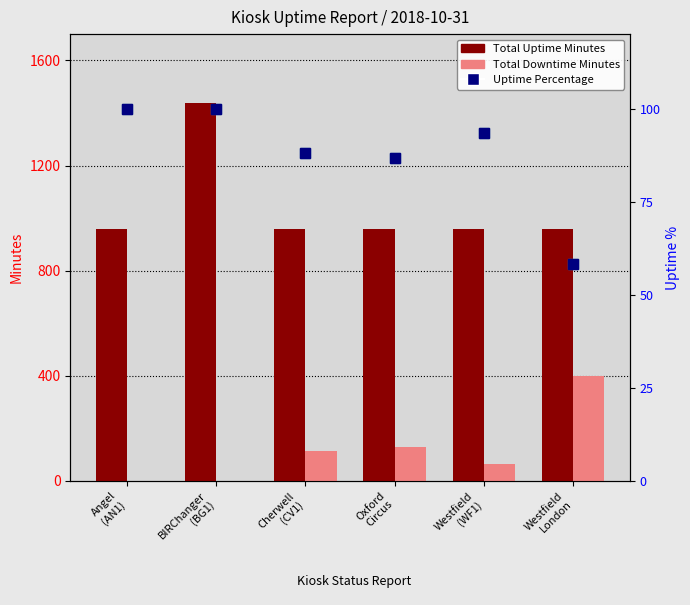

What position from the left is Westfield
London?

6